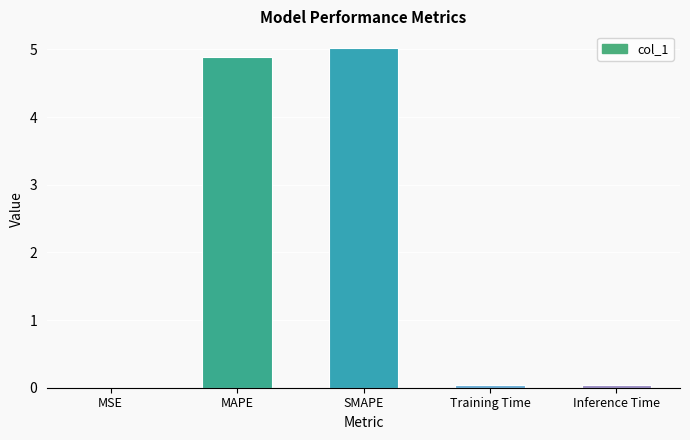

Which has a higher value, Inference Time or SMAPE?

SMAPE